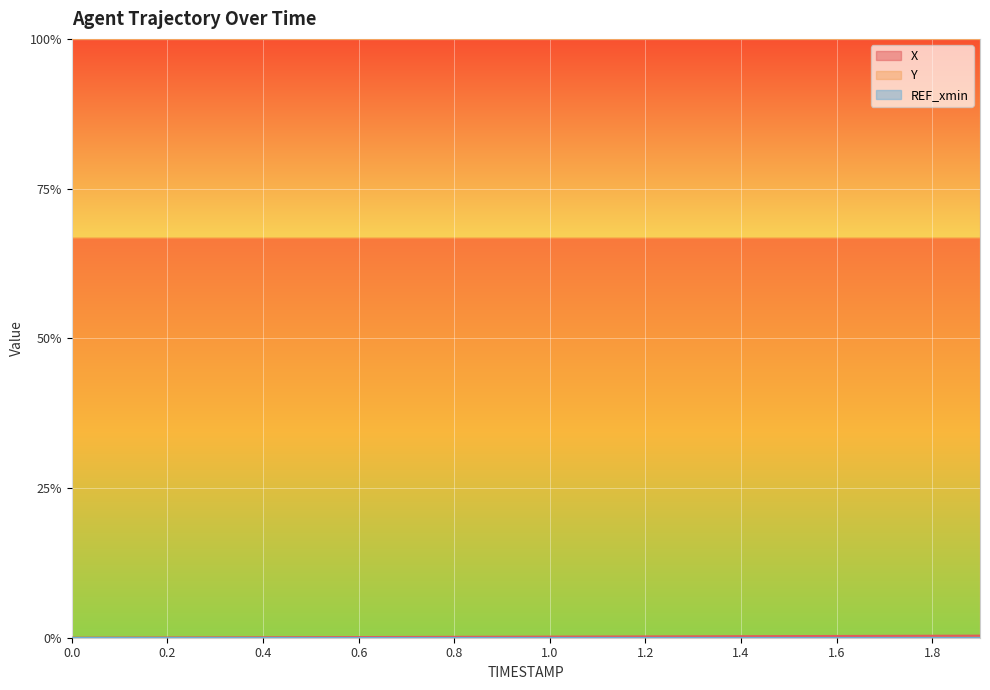

What is the value of the Y point at the 7th from the left?

1.0